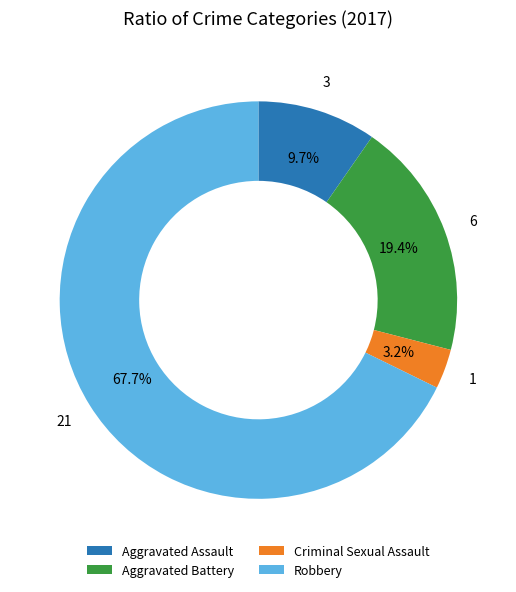

How many segments does this pie chart have?

4